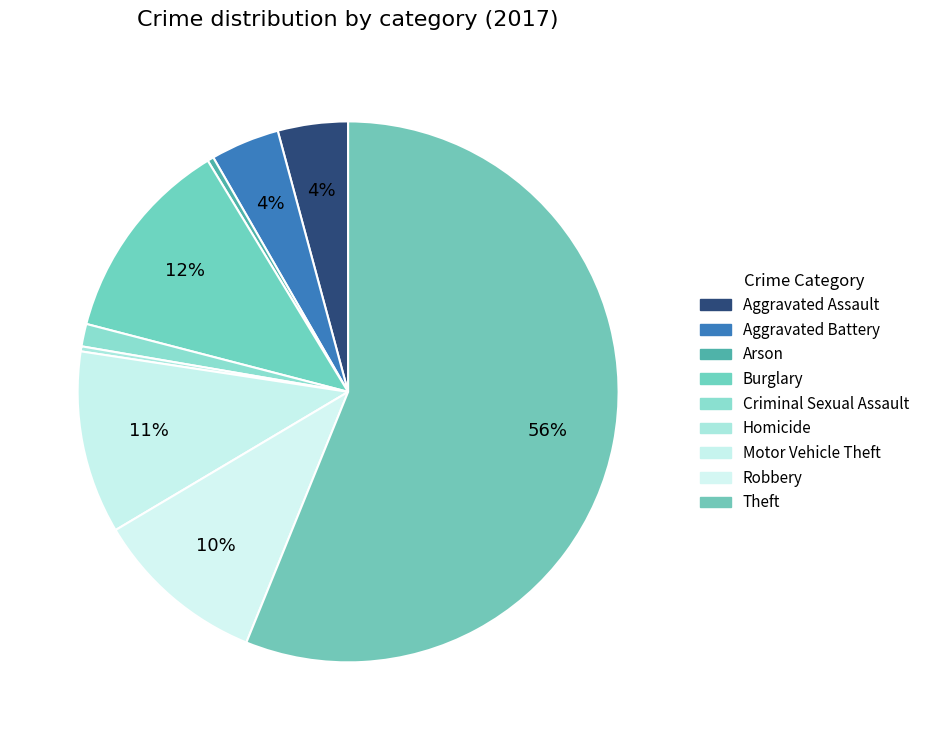

What is the majority slice?

Theft